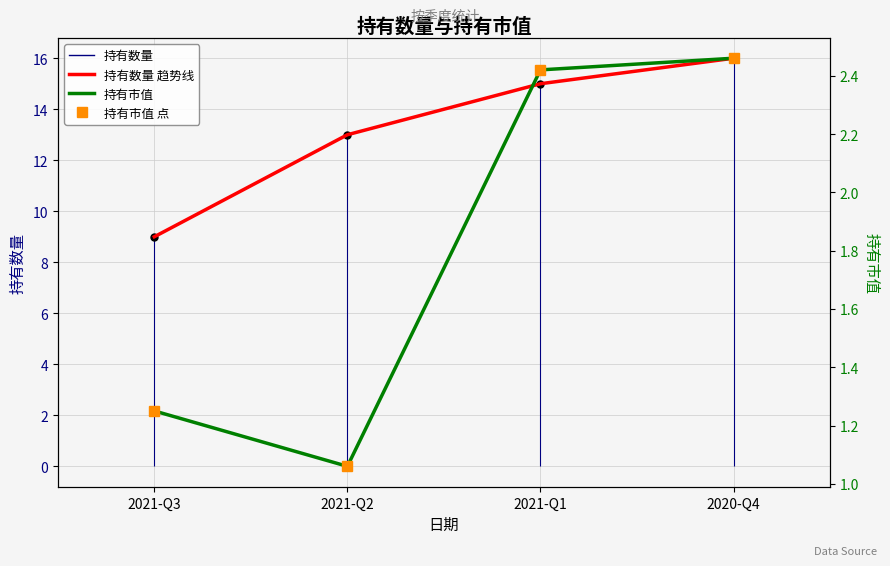

True or false: 持有市值 and 持有数量 cross at least once.

False